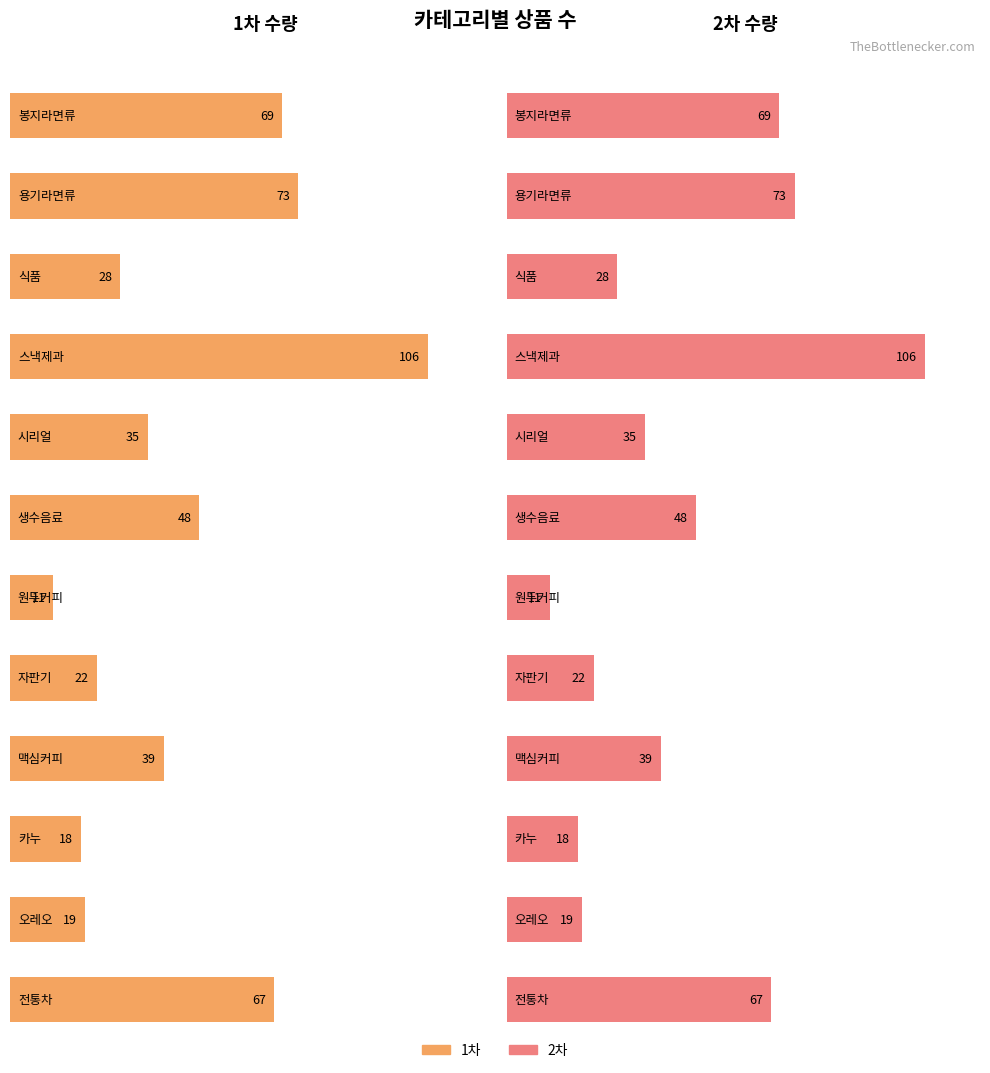

Where does the 1차 series first go above 39?

봉지라면류